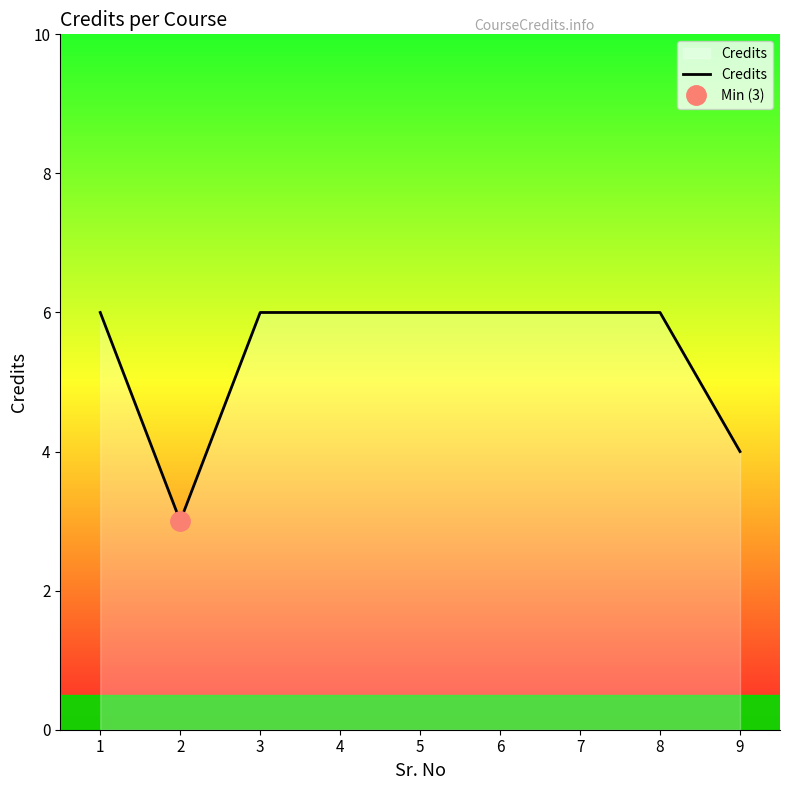

What is the greatest value displayed?

6